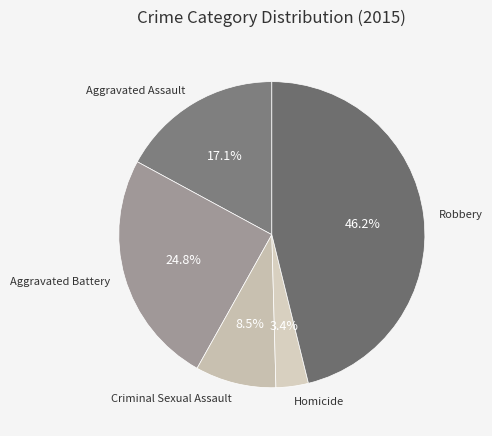

How many segments does this pie chart have?

5